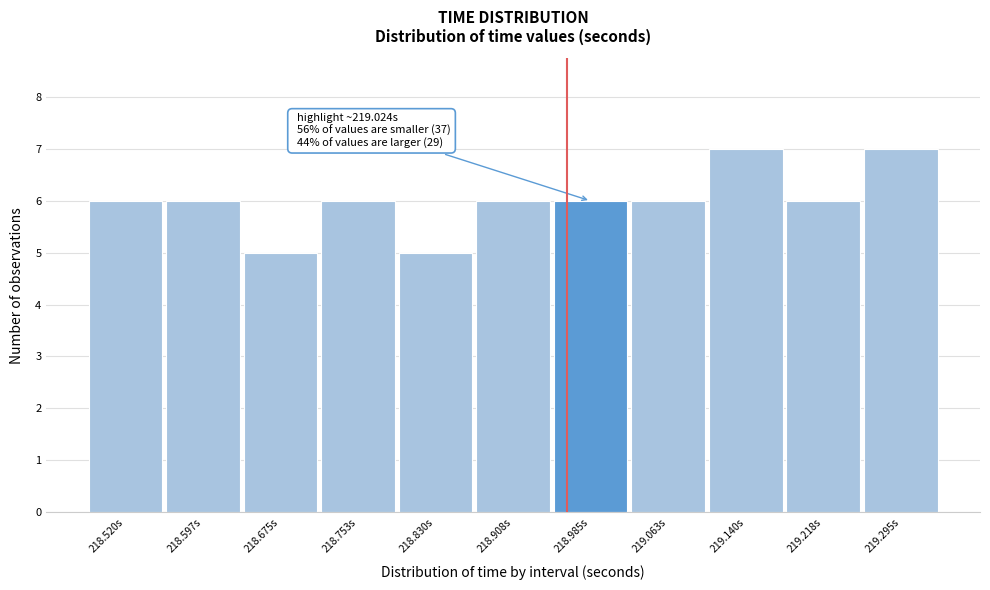

Reading right to left, transcribe all the data shown in this chart.

7	6	7	6	6	6	5	6	5	6	6